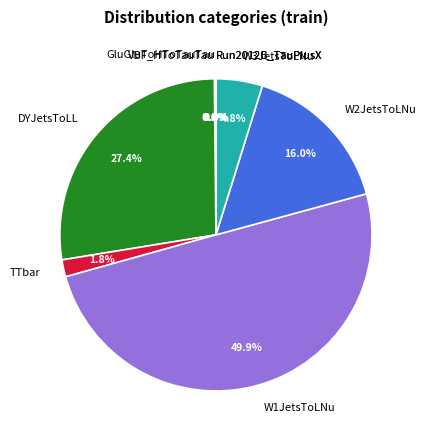

Does TTbar account for over 50% of the chart?

No